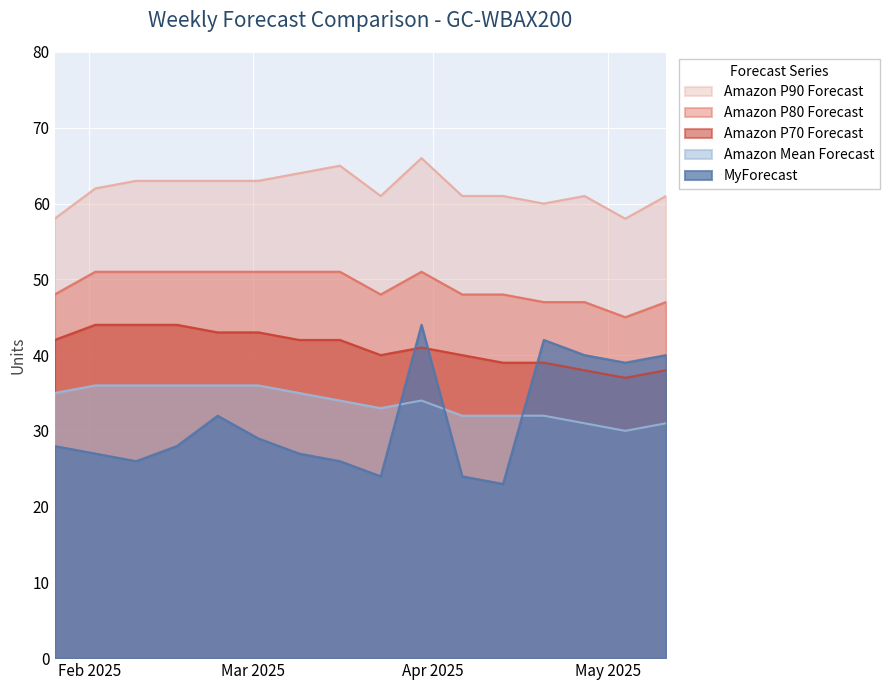

At which category is the sum across all series the highest?

2025-03-30